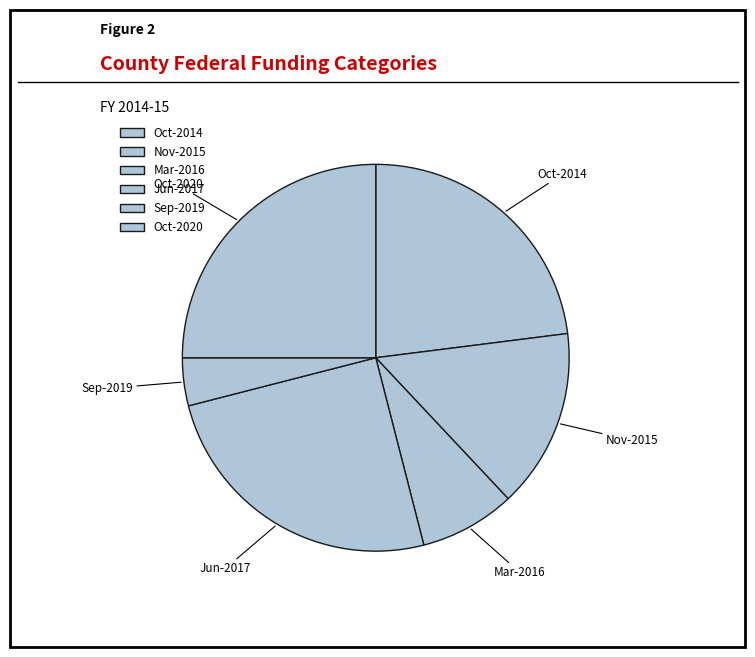

The Nov-2015 slice represents 23% of the pie. True or false?

False